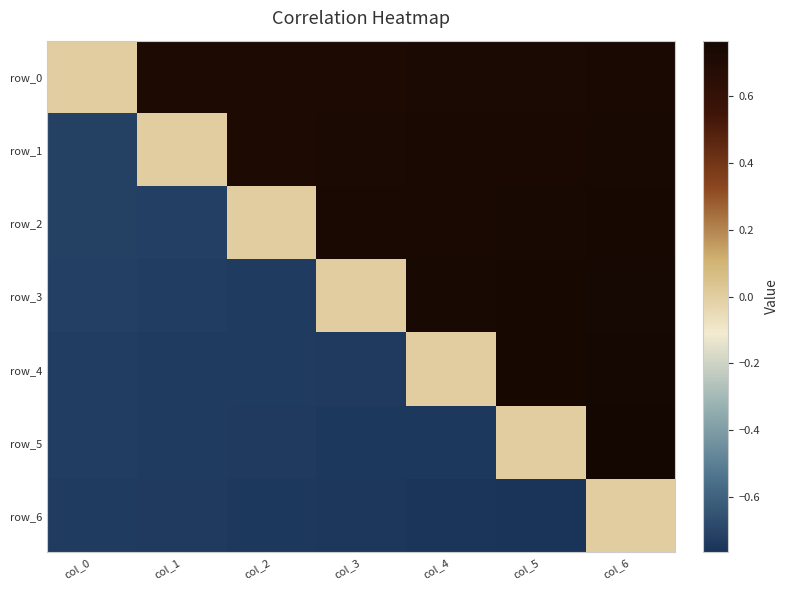

What is the maximum value shown in the chart?

0.8